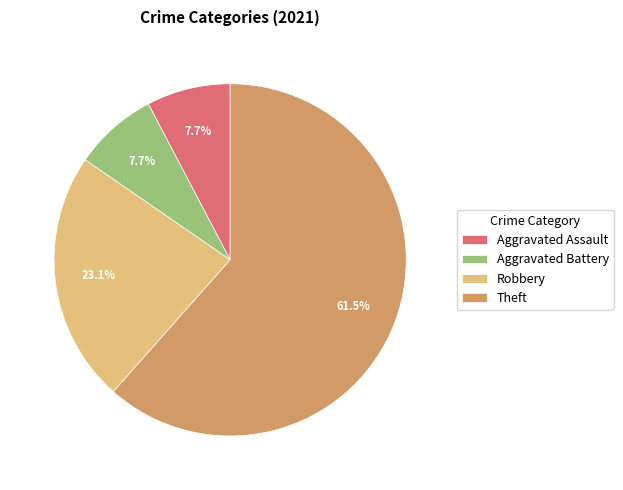

What is the largest slice in the pie chart?

Theft